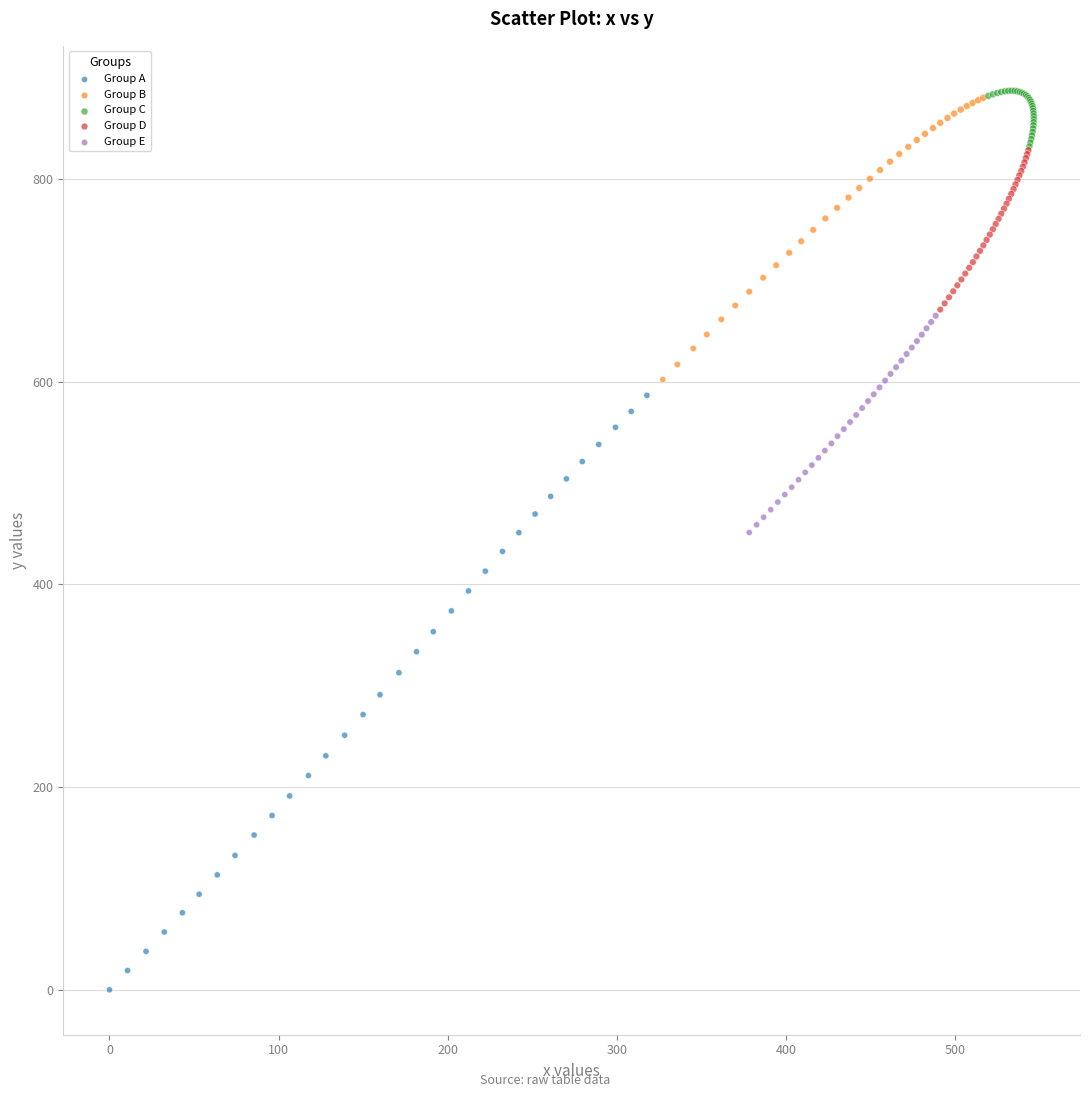

Which series has the widest spread of Y values?

Group A